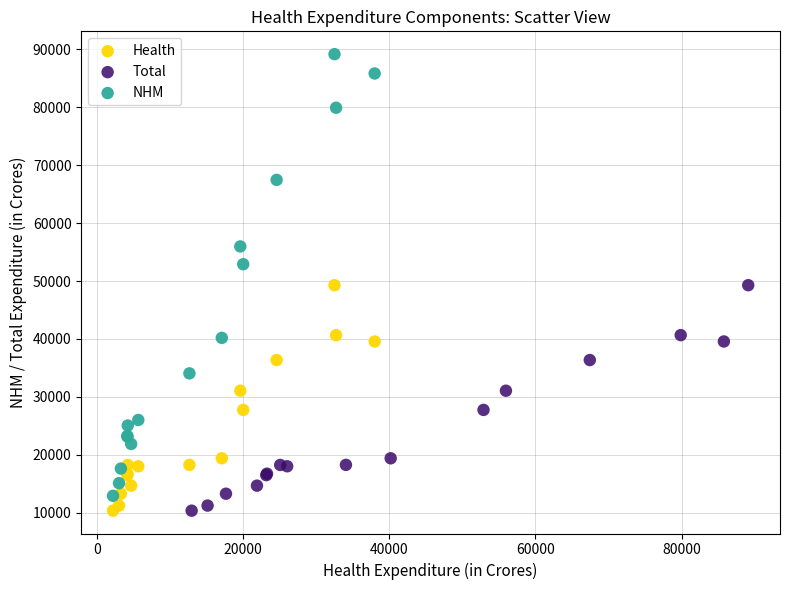

Which series has the widest spread of Y values?

NHM